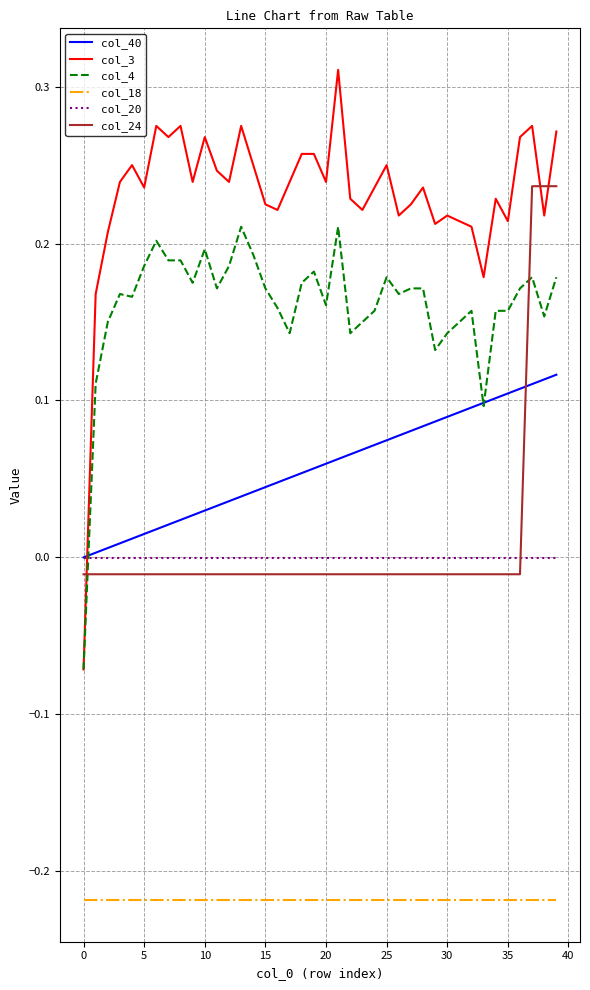

True or false: col_18 and col_4 intersect in this chart.

False